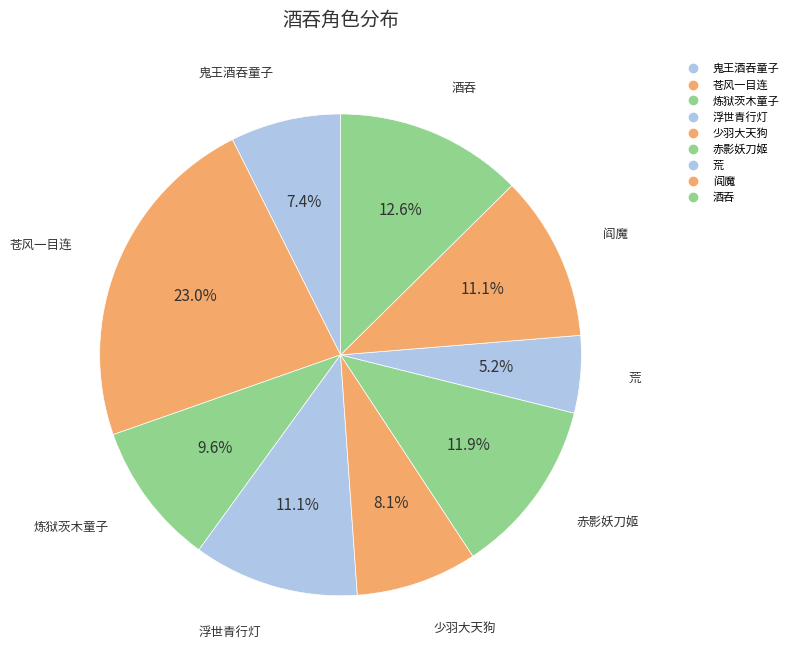

How many segments does this pie chart have?

9